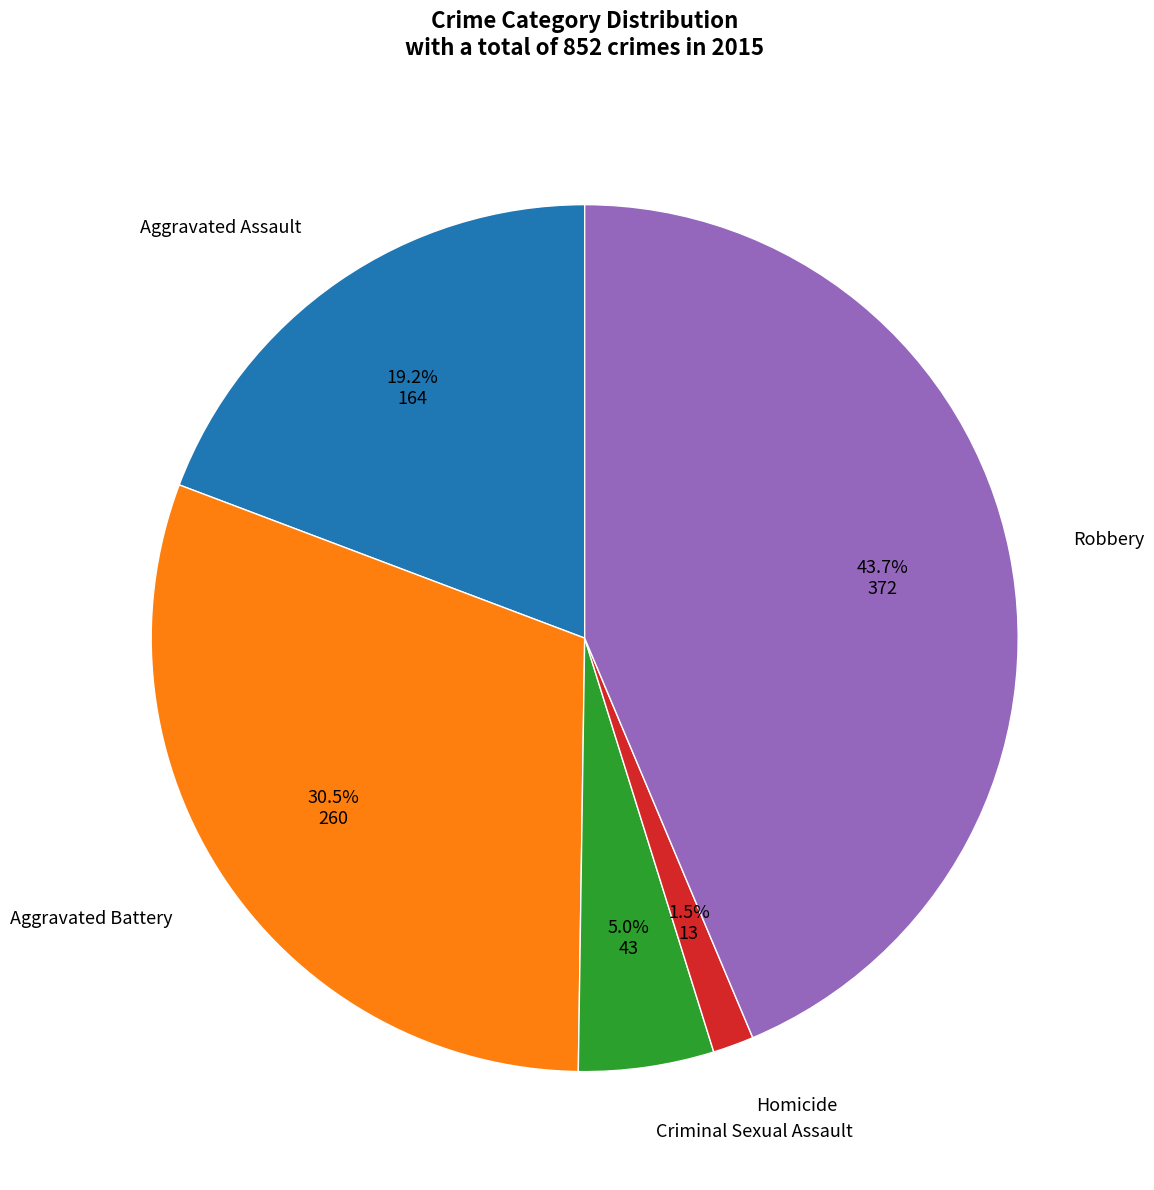

Is there a majority slice in this chart?

No